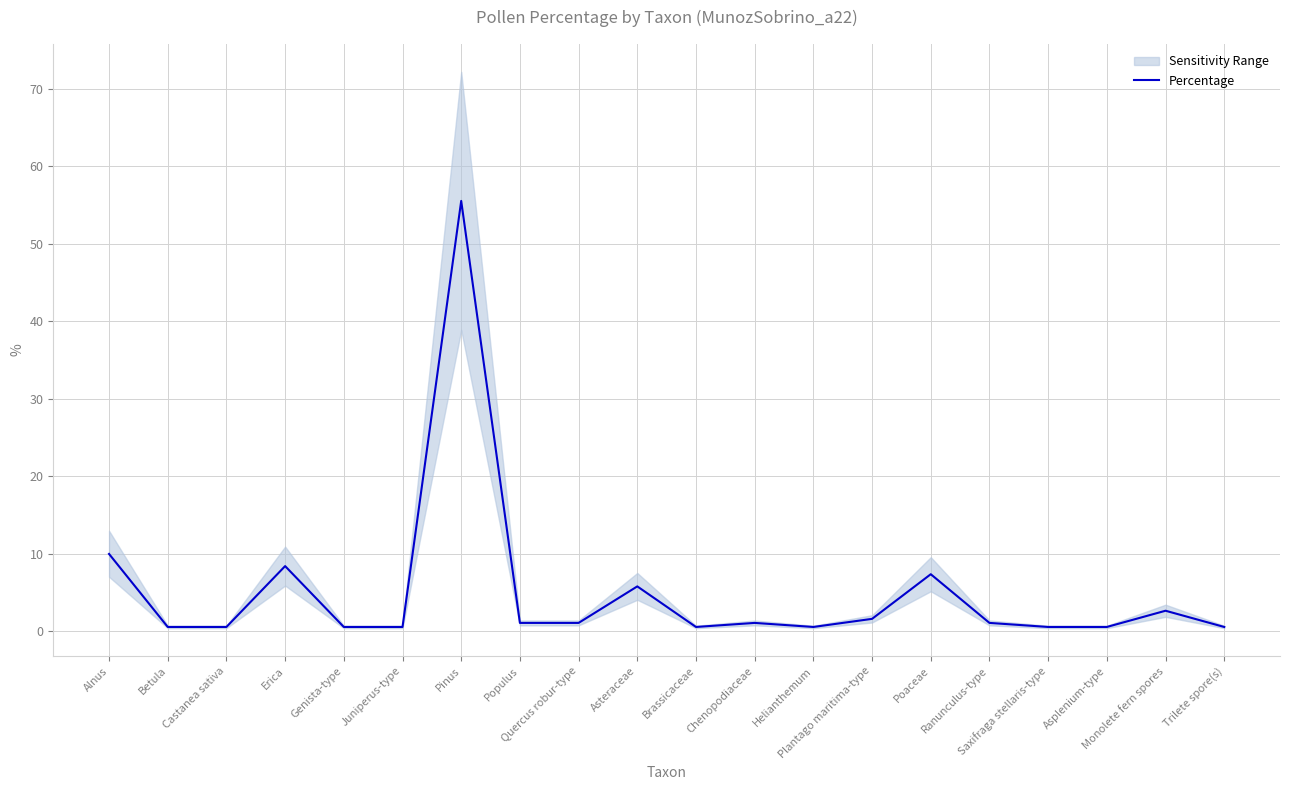

Which has a higher value, Quercus robur-type or Saxifraga stellaris-type?

Quercus robur-type